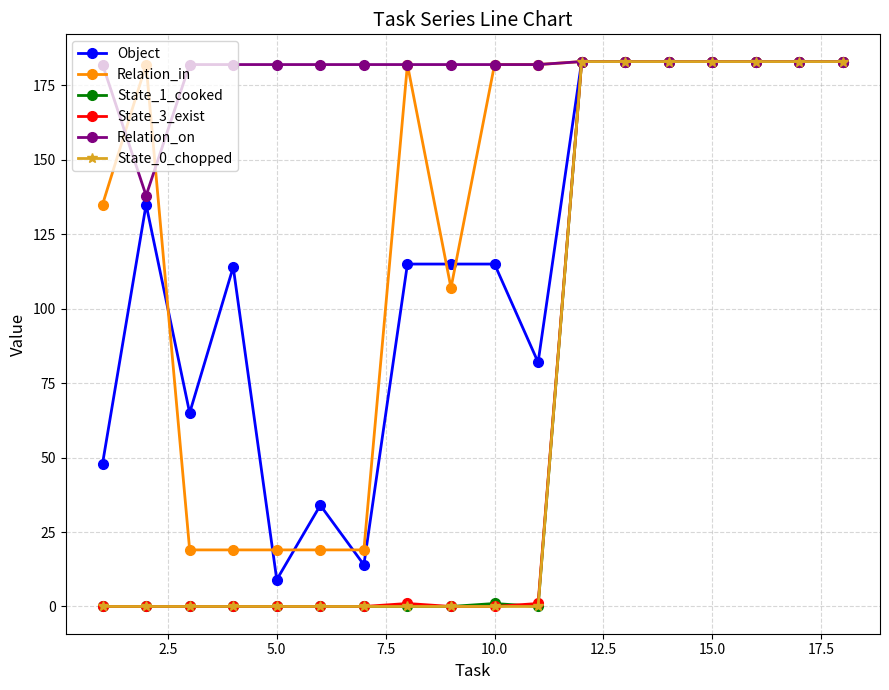

How many data points does each series have?

18